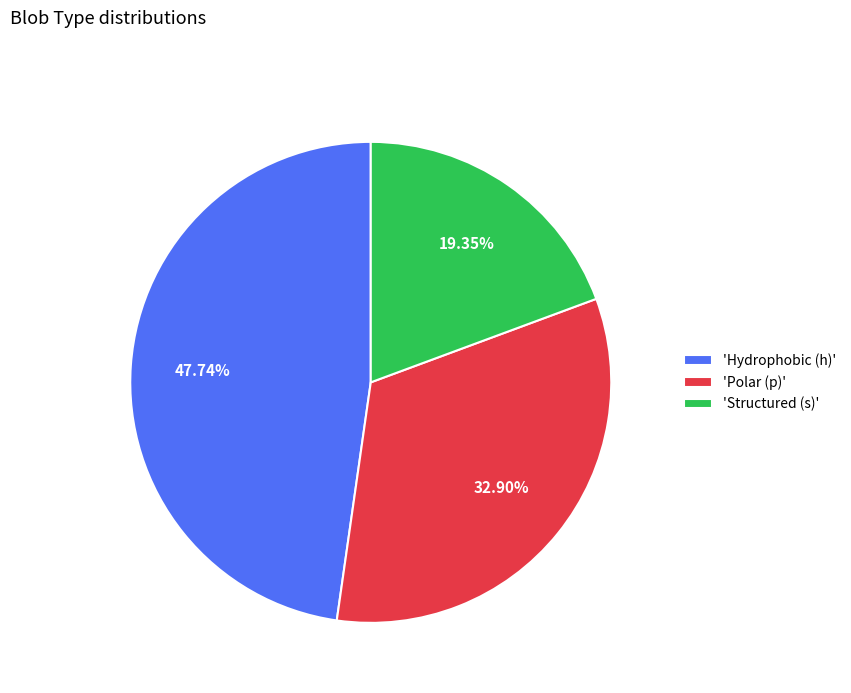

Approximately how many times larger is the value at 'Polar (p)' compared to 'Structured (s)'?

1.7